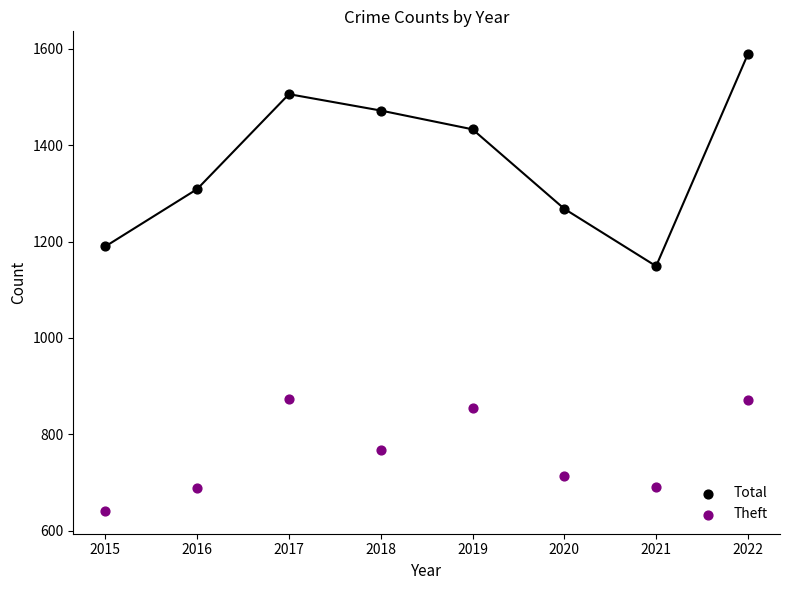

Which series contains the highest Y value?

Total